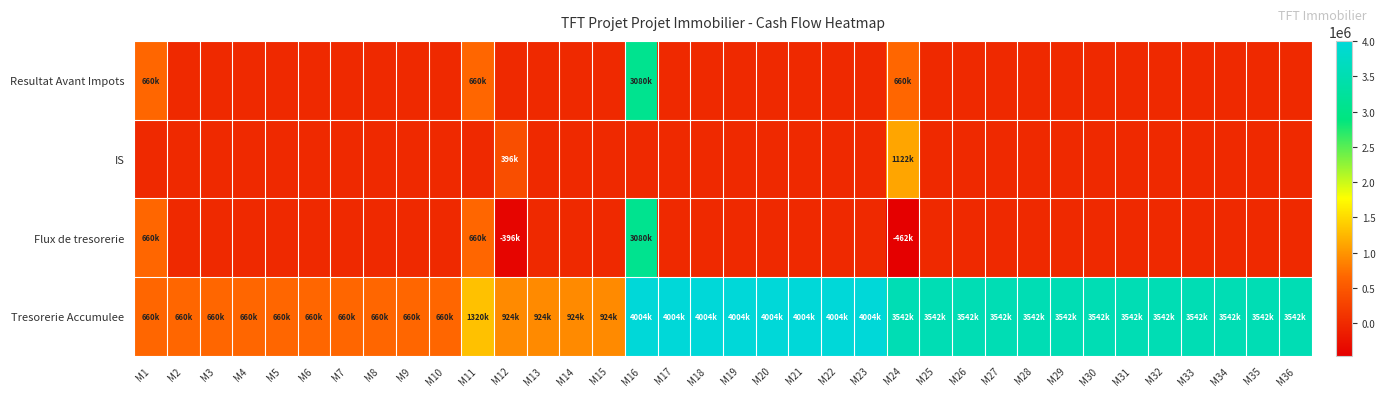

Which series has the largest range (max minus min)?

Flux de tresorerie